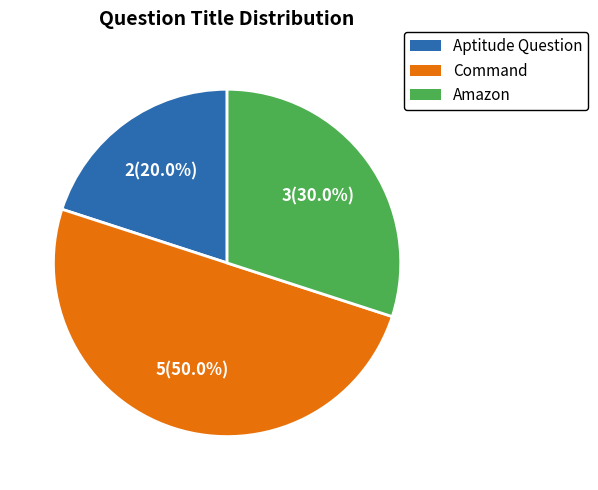

Is the sum of Amazon and Command greater than half?

Yes